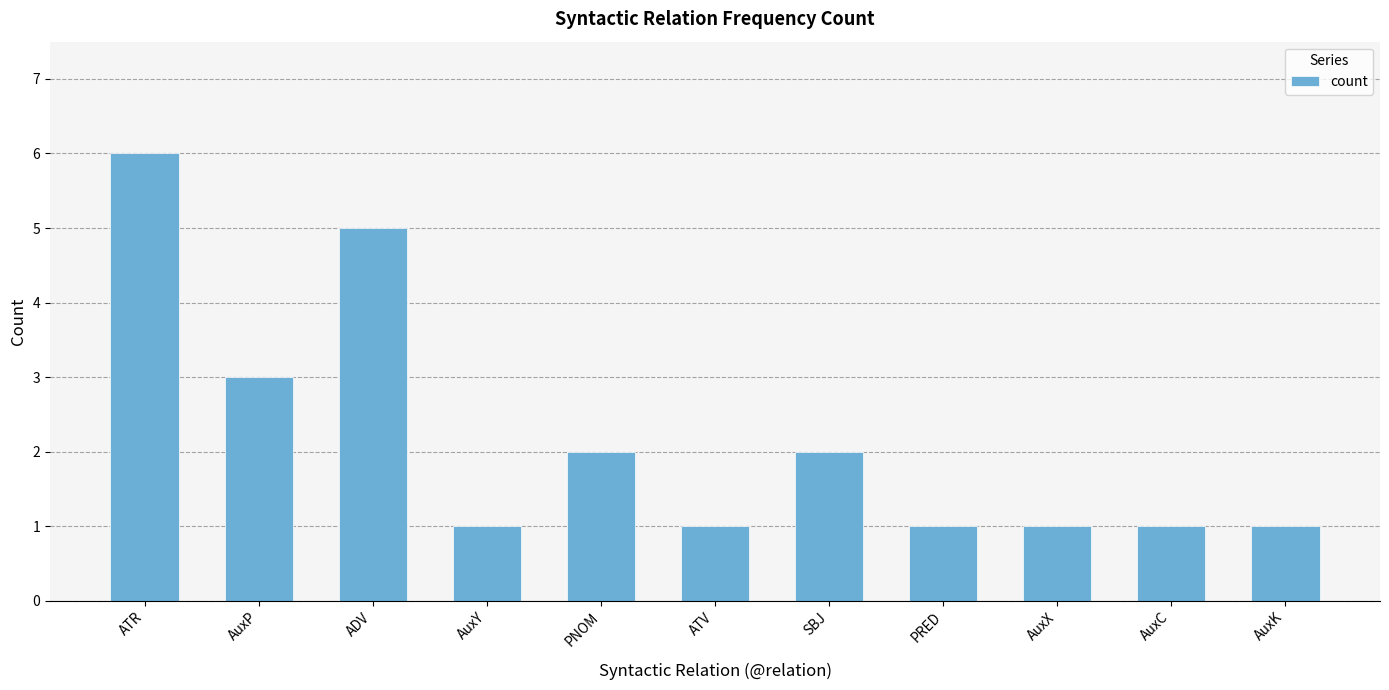

What is the approximate value at PRED?

1